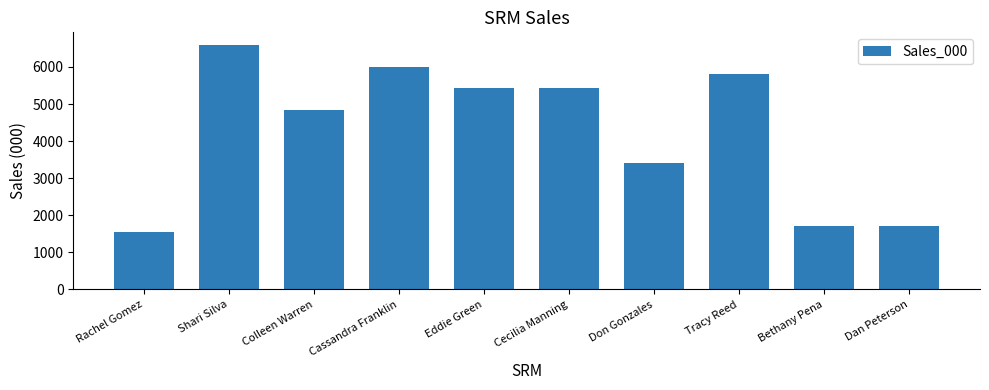

How many series are shown in this chart?

1